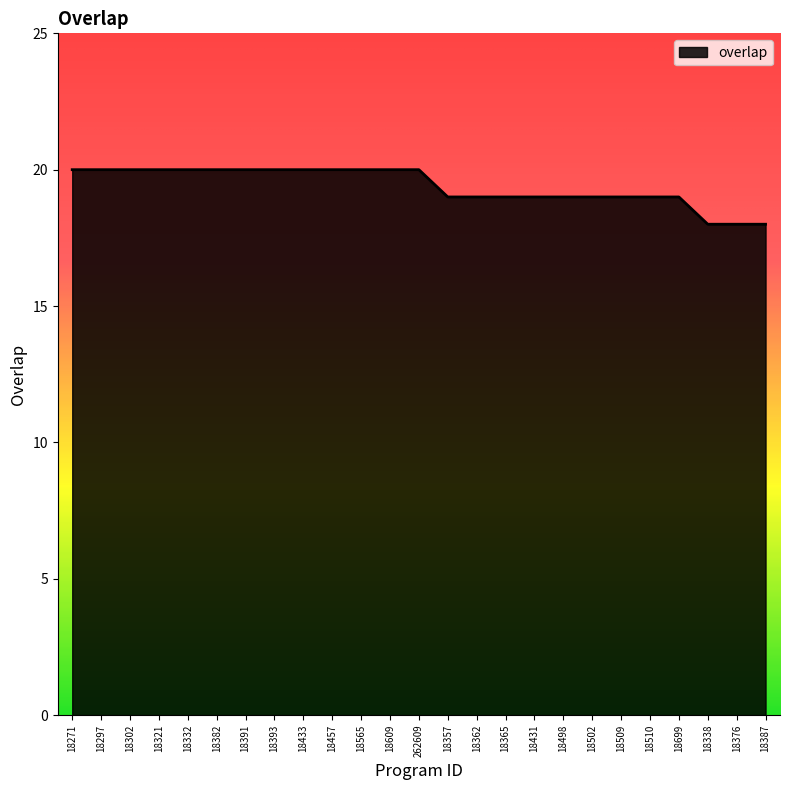

Is it true that the value at 18509 is 19?

True